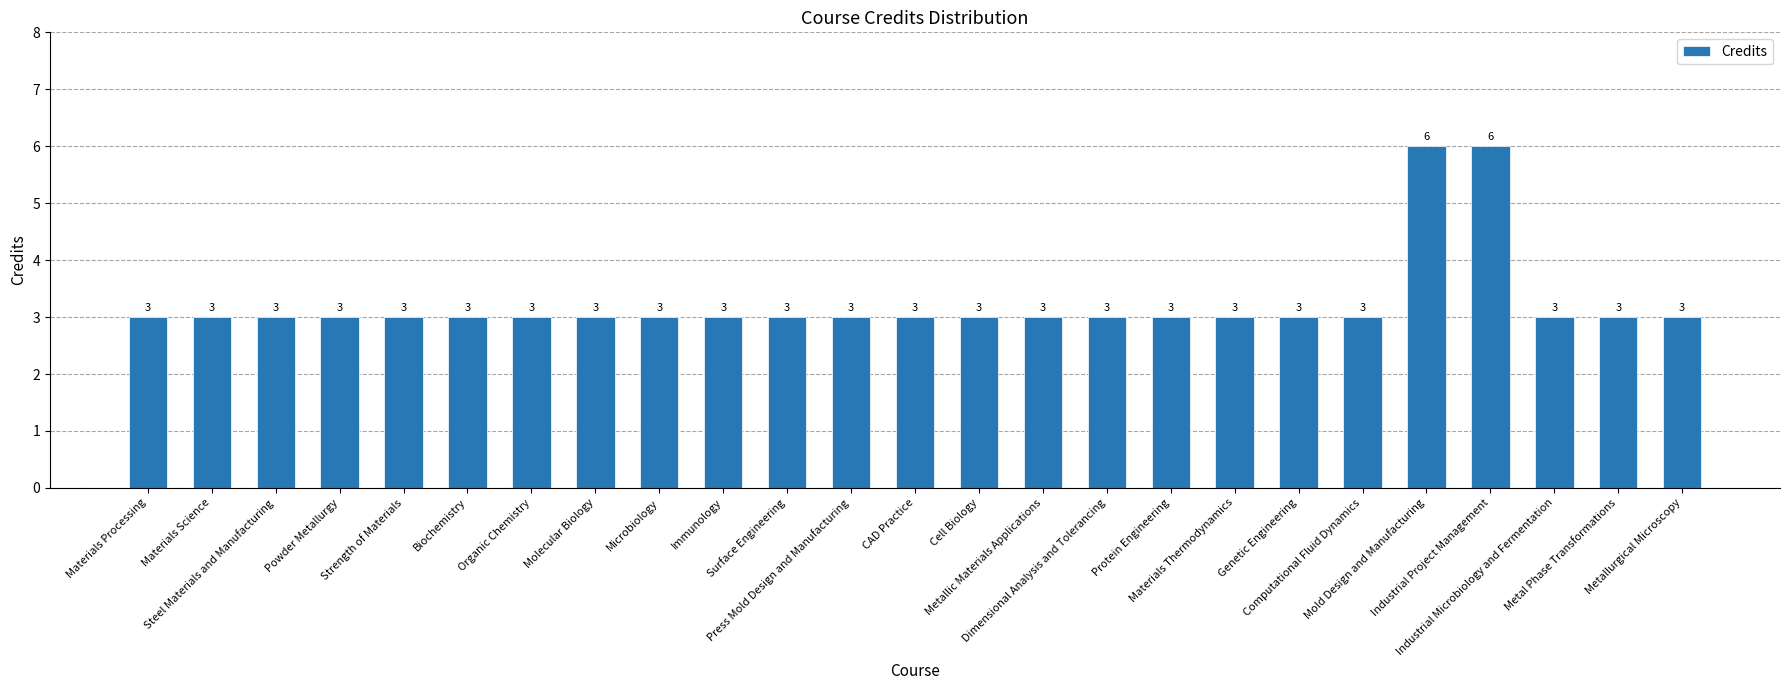

Reading right to left, what are all the values shown in this chart?

Metallurgical Microscopy=3	Metal Phase Transformations=3	Industrial Microbiology and Fermentation=3	Industrial Project Management=6	Mold Design and Manufacturing=6	Computational Fluid Dynamics=3	Genetic Engineering=3	Materials Thermodynamics=3	Protein Engineering=3	Dimensional Analysis and Tolerancing=3	Metallic Materials Applications=3	Cell Biology=3	CAD Practice=3	Press Mold Design and Manufacturing=3	Surface Engineering=3	Immunology=3	Microbiology=3	Molecular Biology=3	Organic Chemistry=3	Biochemistry=3	Strength of Materials=3	Powder Metallurgy=3	Steel Materials and Manufacturing=3	Materials Science=3	Materials Processing=3